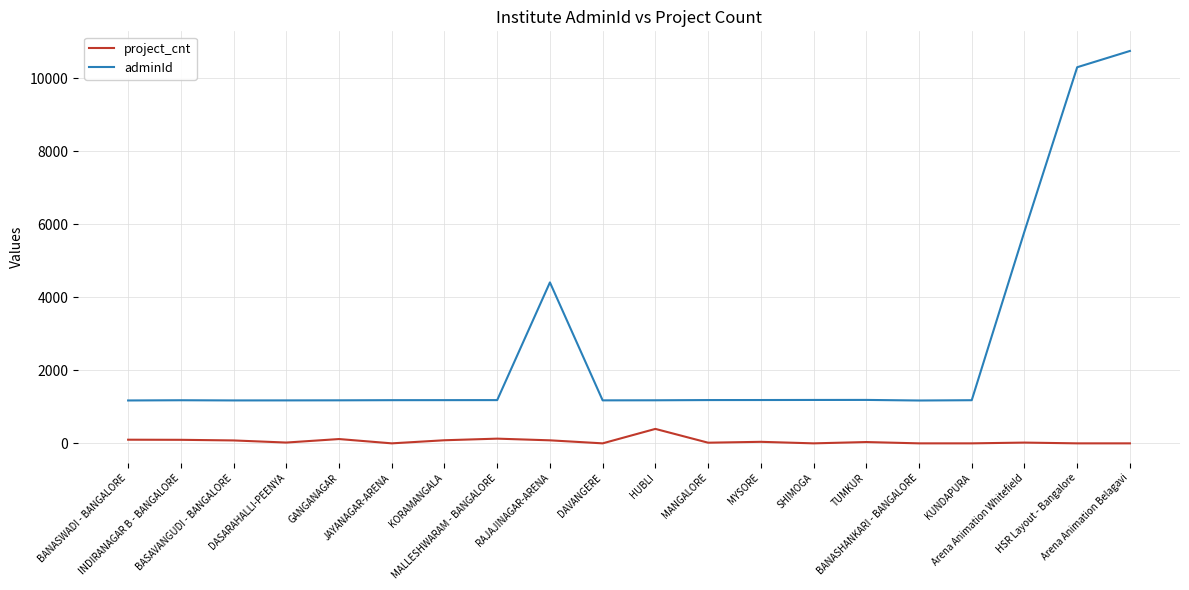

The value of adminId at TUMKUR is 1634. True or false?

False